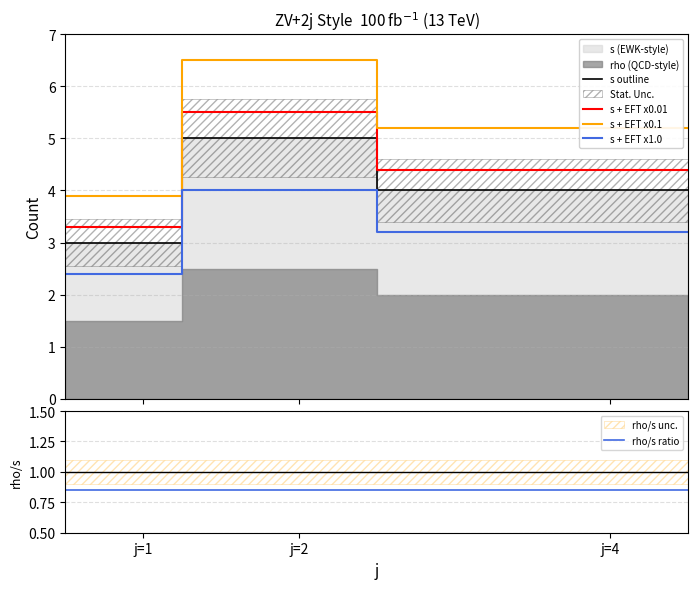

True or false: s outline and rho/s ratio cross at least once.

False